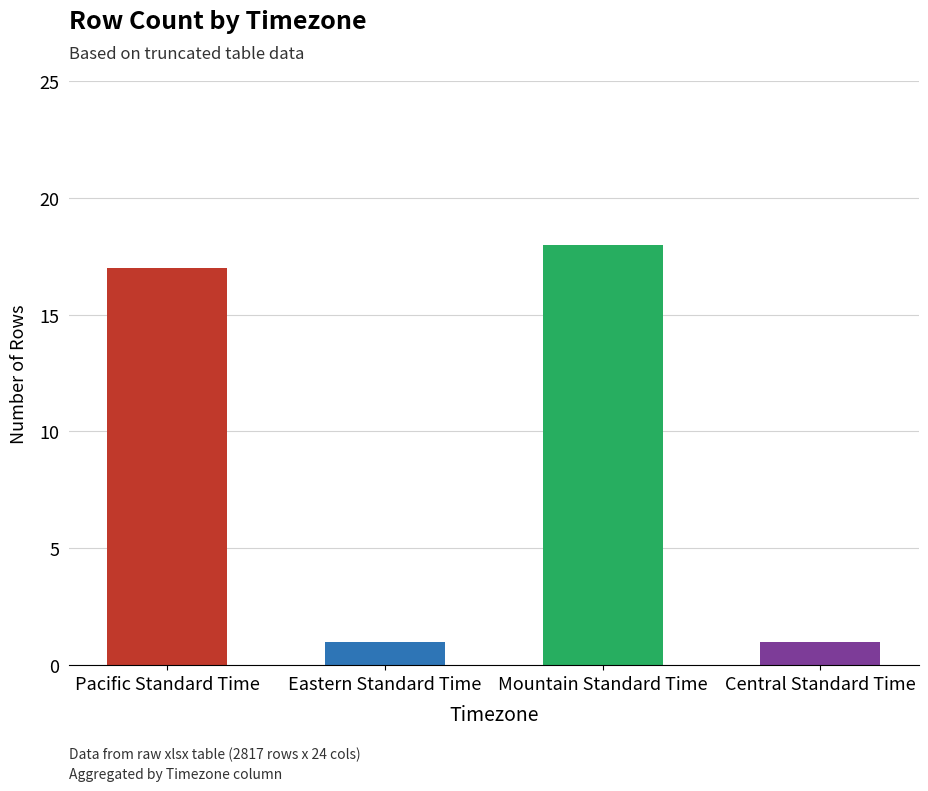

Where does the data first go above 17?

Mountain Standard Time